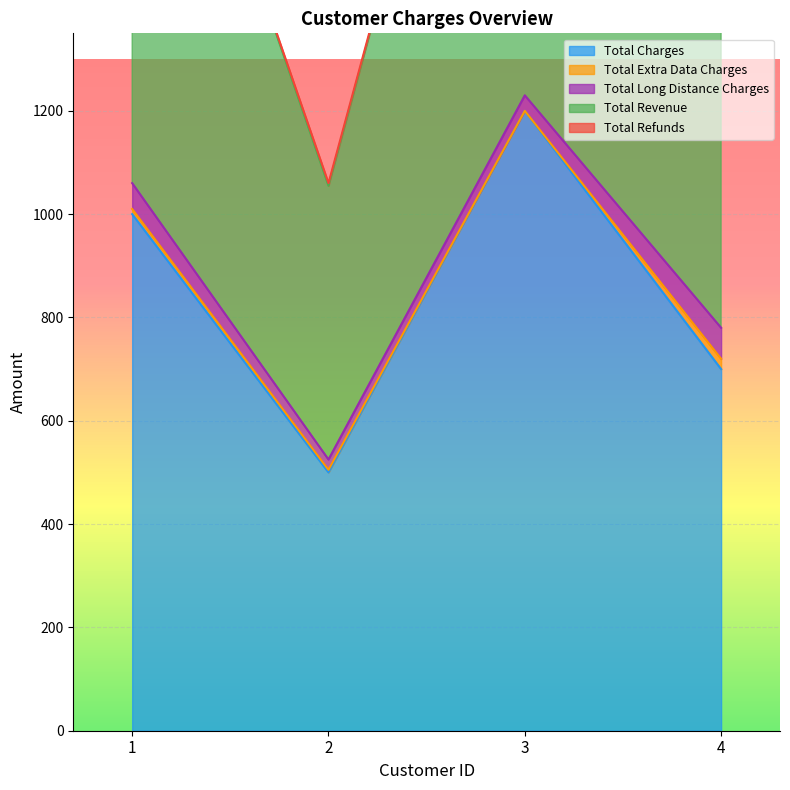

How many Total Revenue values are between 790 and 1230?

3